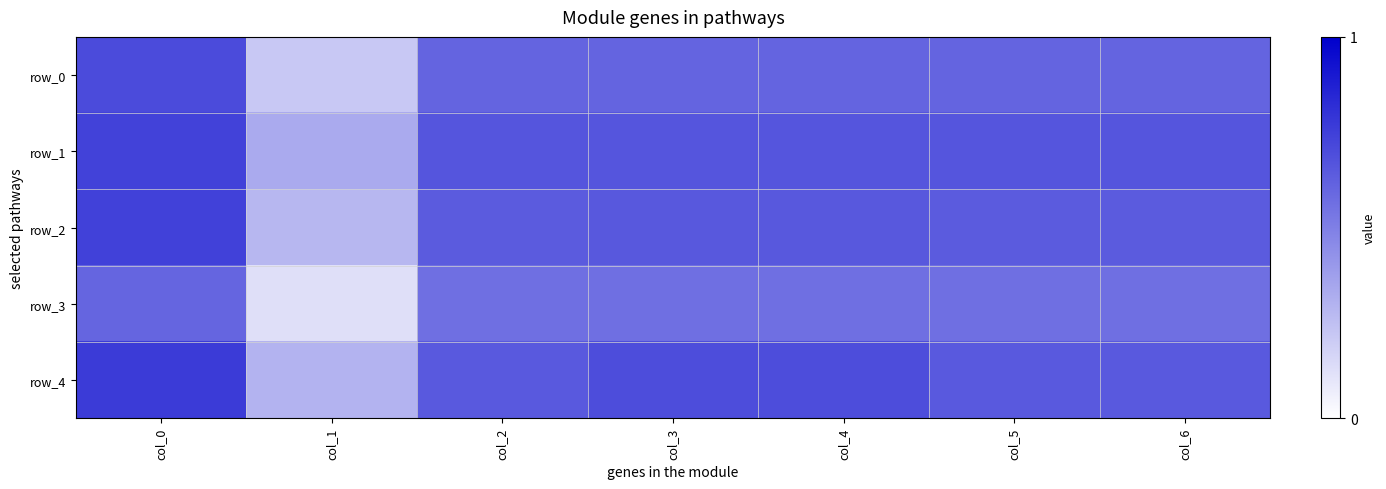

Count the number of categories in the chart.

7